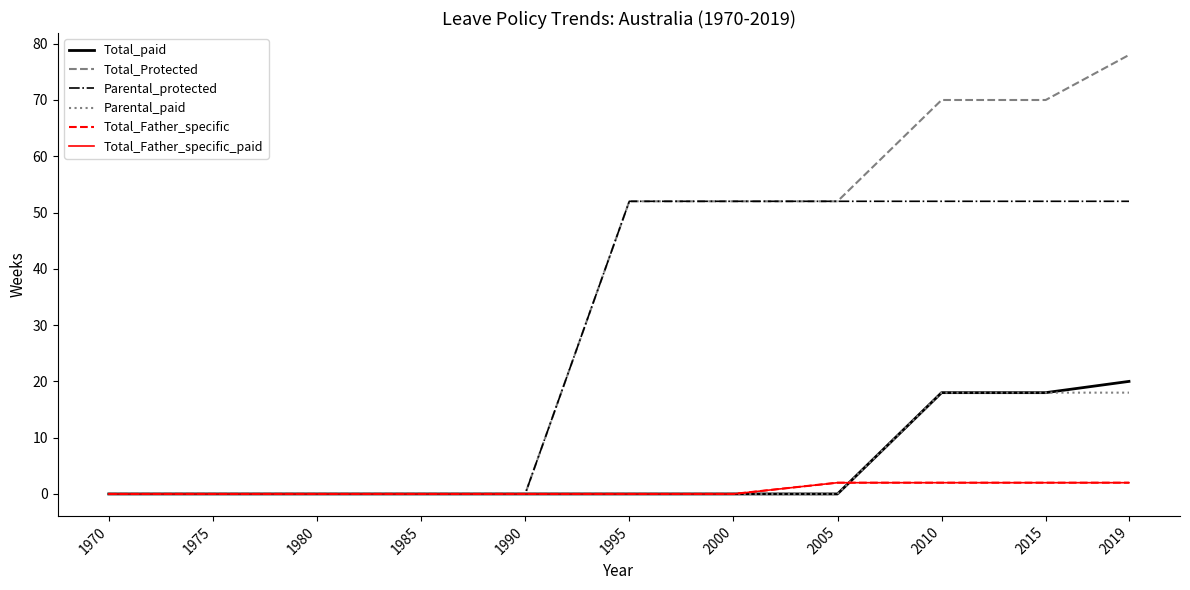

The Total_Father_specific_paid series shows 1 at 1995. True or false?

False